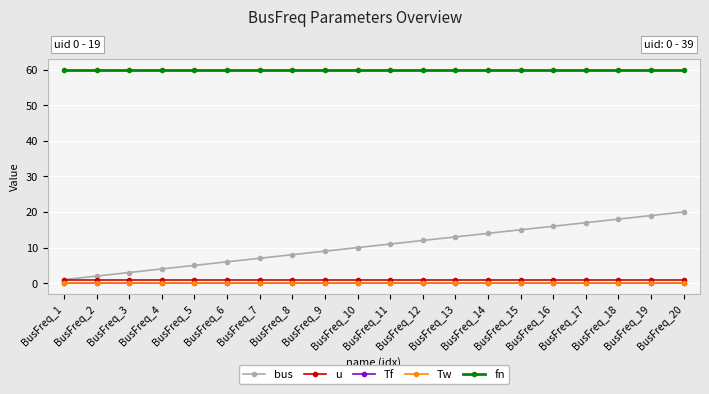

Is this an area chart (filled region under the line)?

No